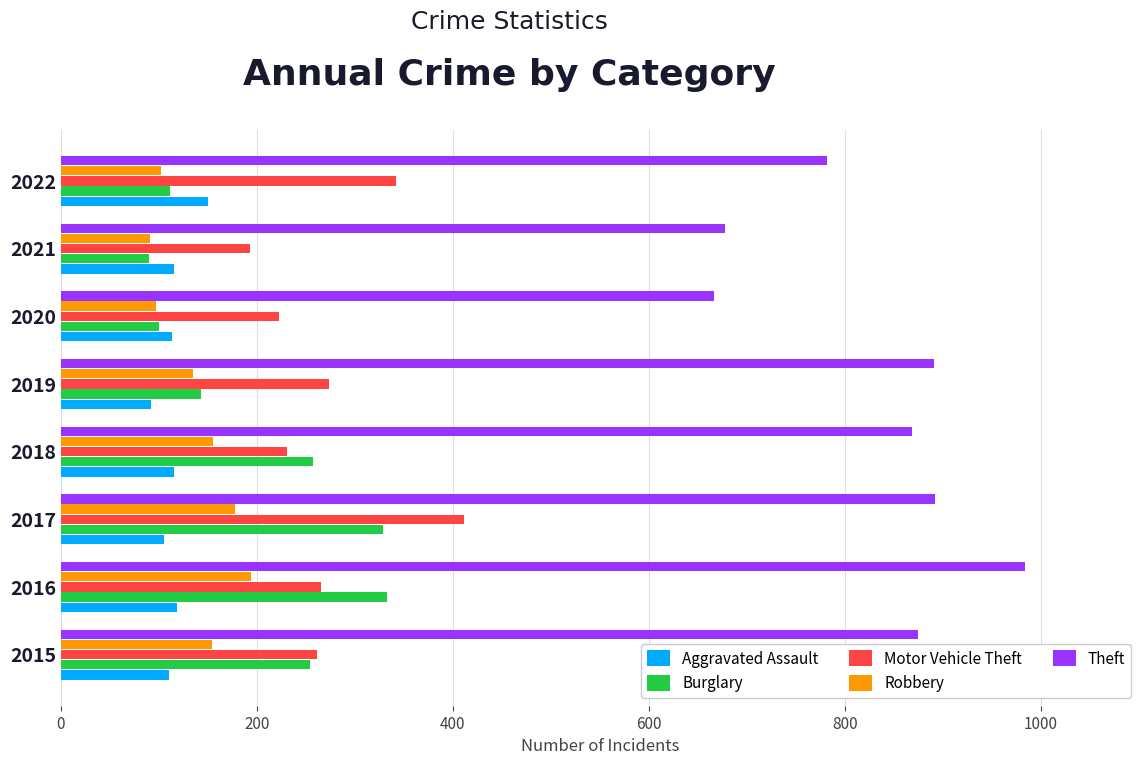

Which series has the largest total across all categories?

Theft